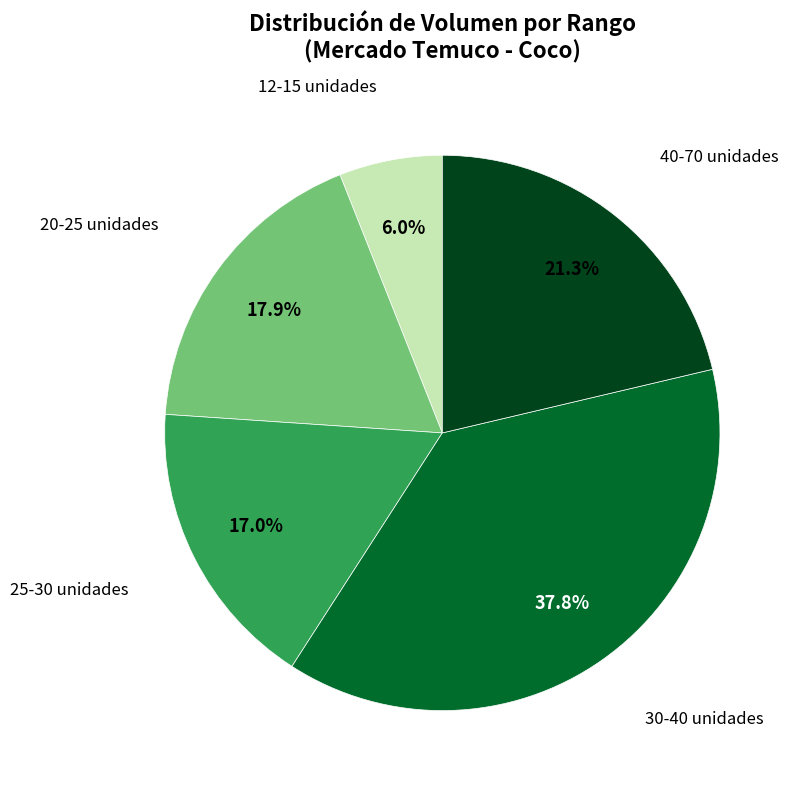

Does any single category account for the majority?

No